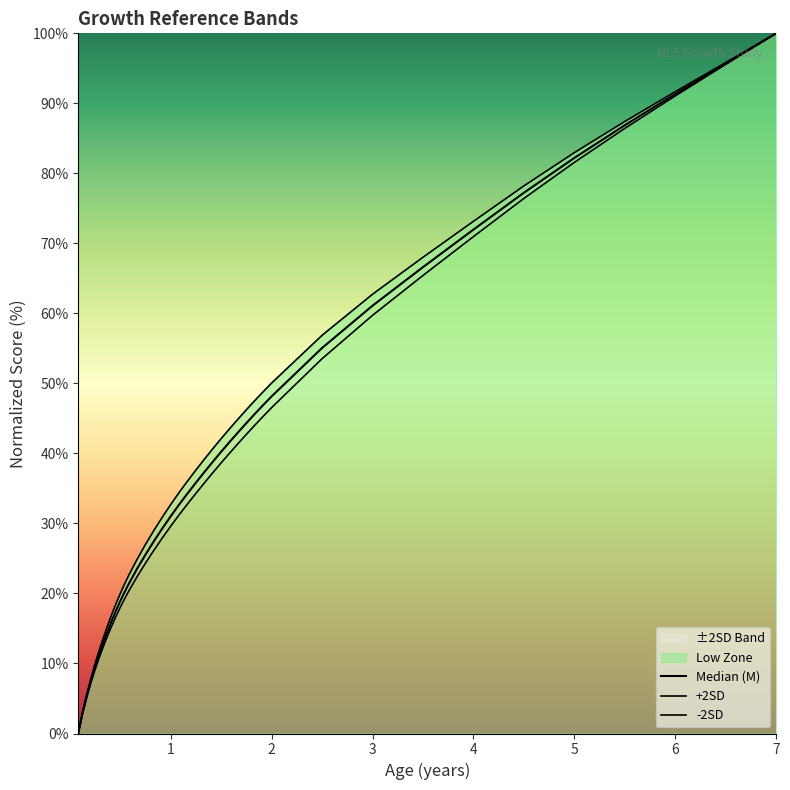

Which series has the largest range (max minus min)?

Median (M)